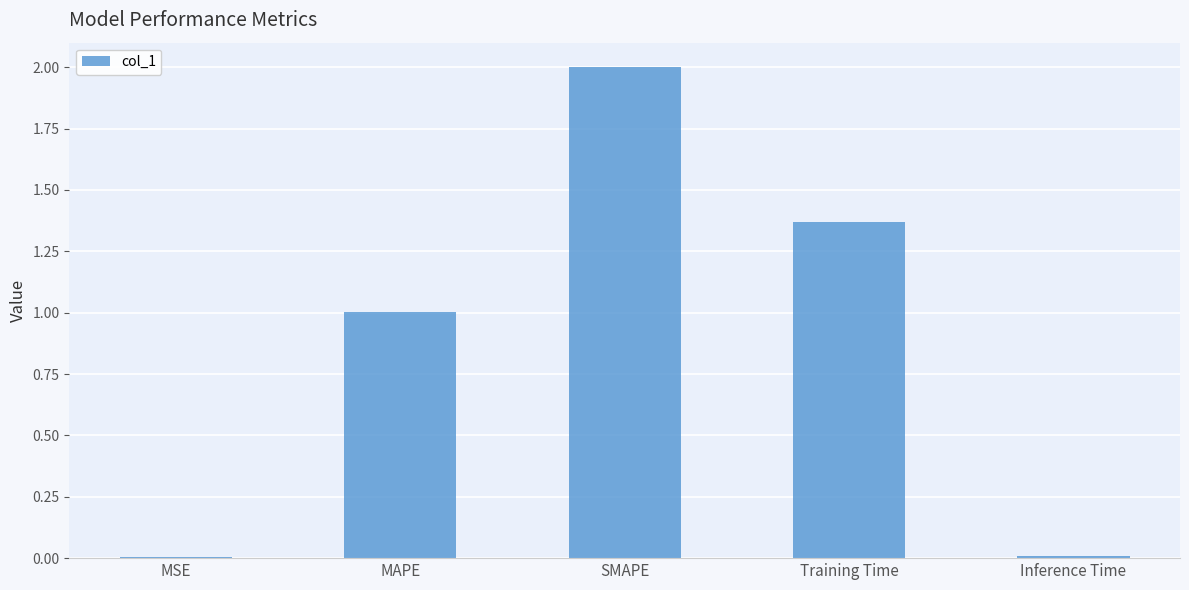

What is the greatest value displayed?

2.0